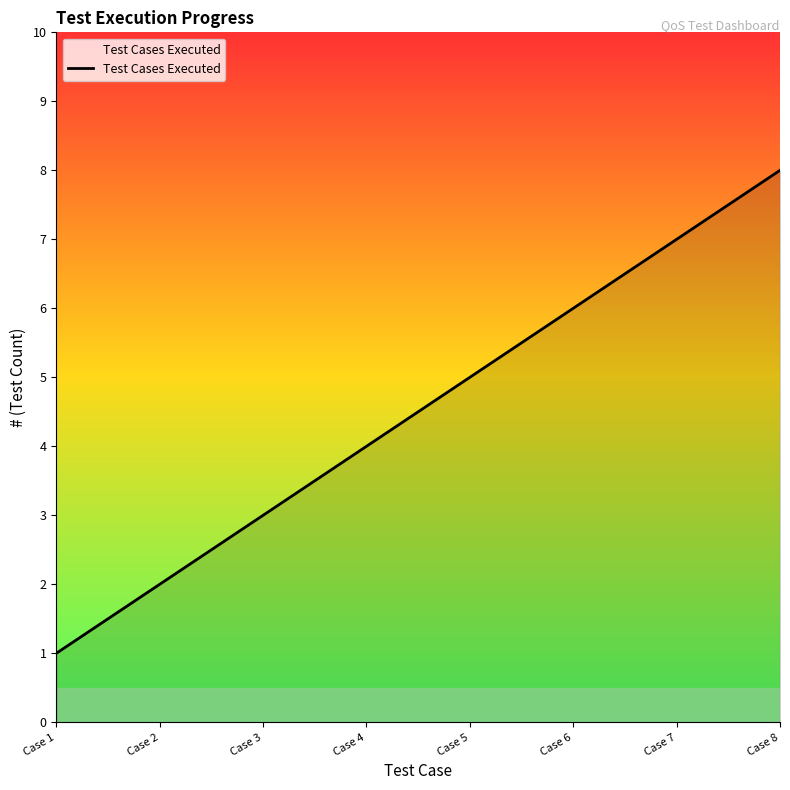

What is the difference between the maximum and minimum values?

7